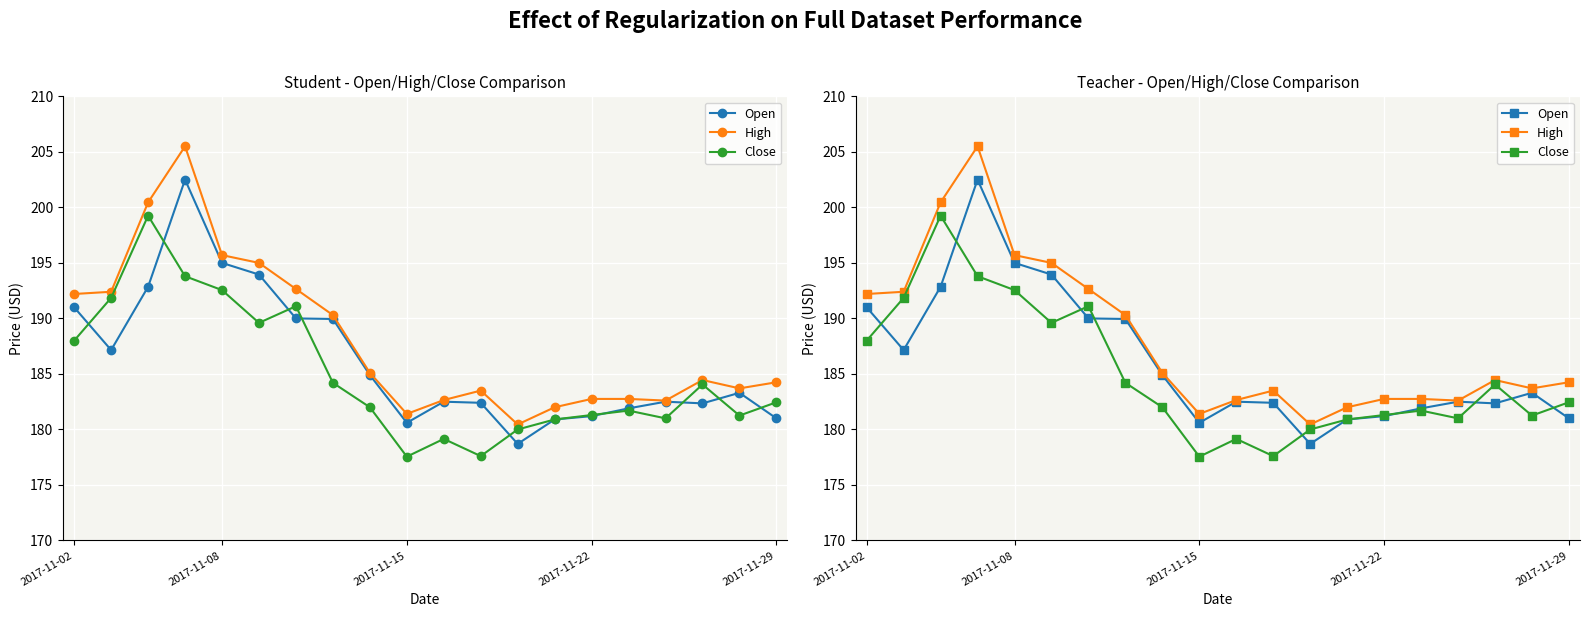

In Open, how many points are lower than both neighbors (excluding endpoints)?

4